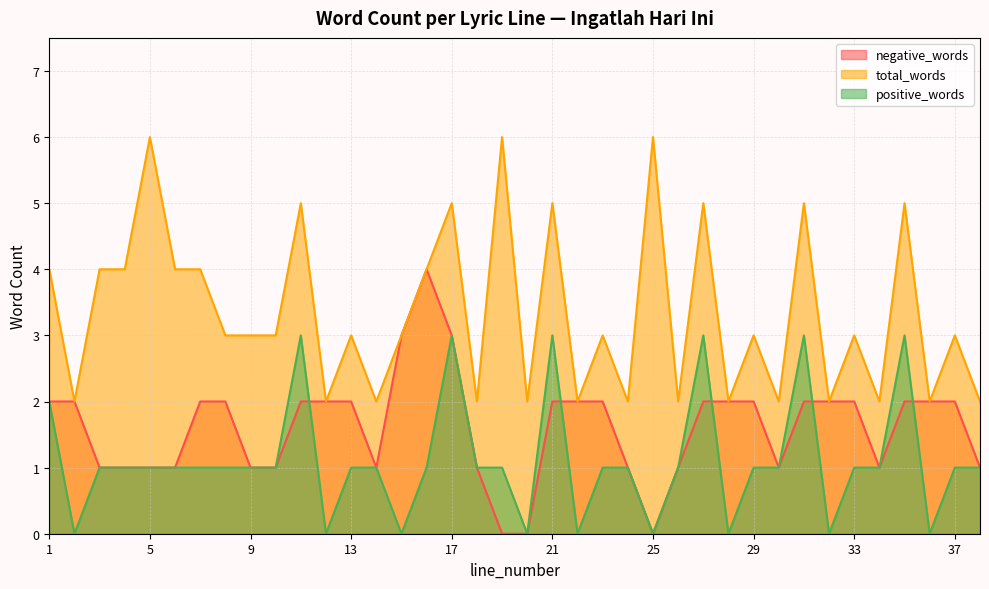

What is the minimum value for total_words?

2